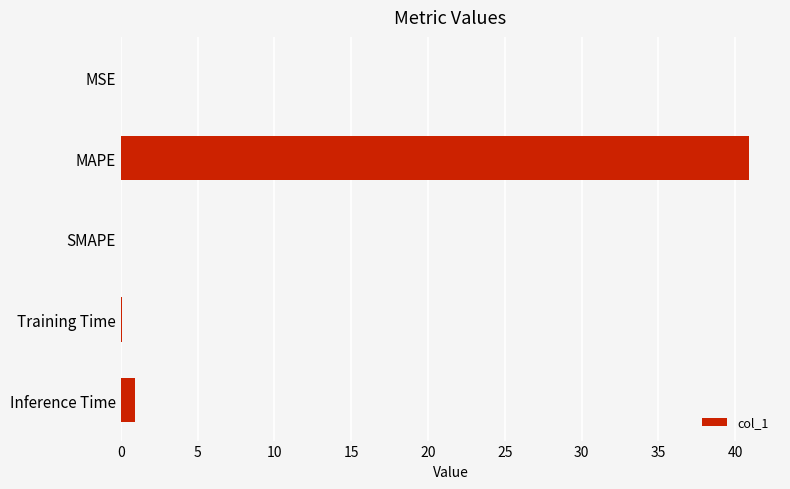

Count the number of categories in the chart.

5